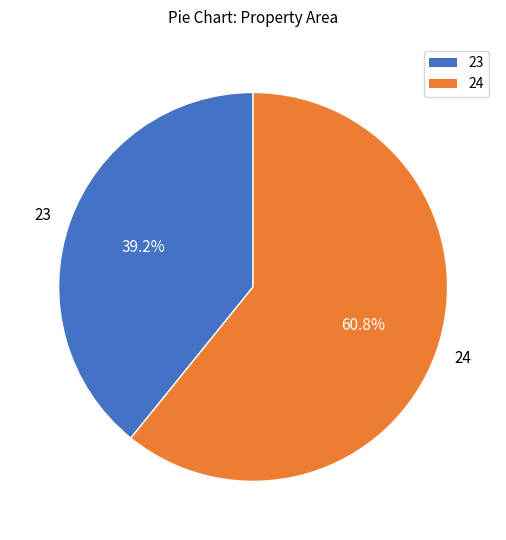

How many slices are in this pie chart?

2